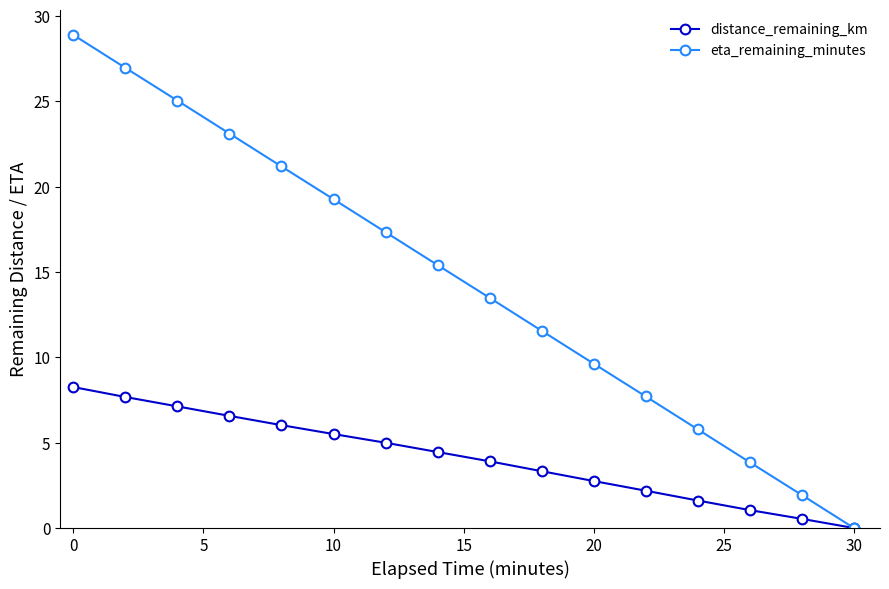

At how many categories does at least one series exceed 20?

5